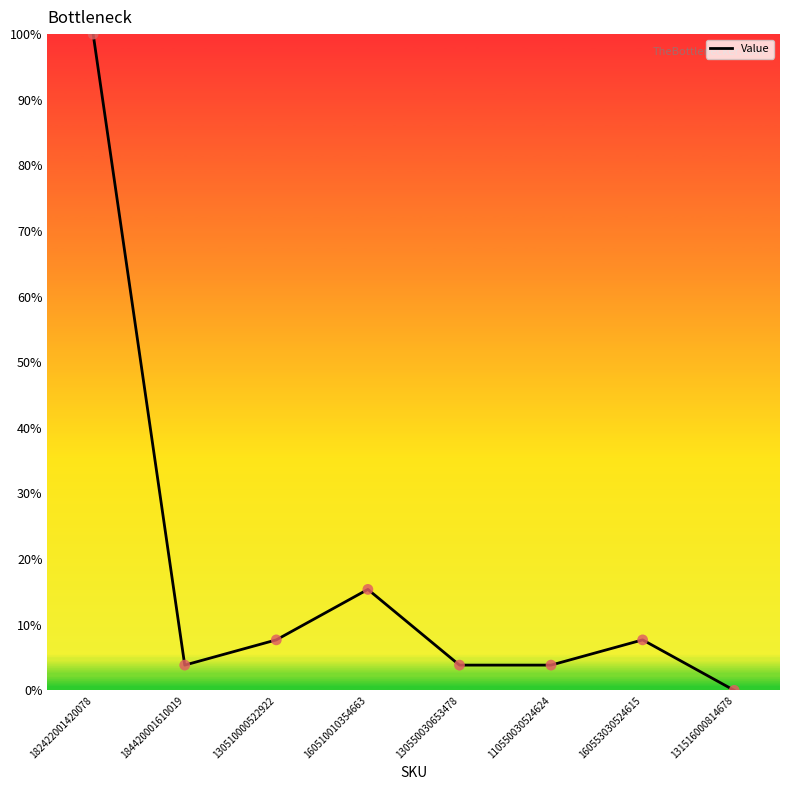

Which has a higher value, 184420001610019 or 130510000522922?

130510000522922